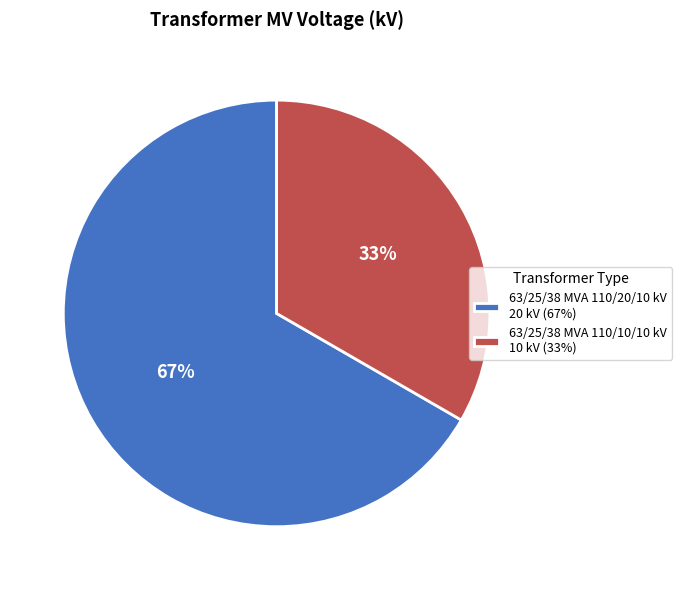

To the nearest percent, what is the combined percentage of 63/25/38 MVA 110/10/10 kV and 63/25/38 MVA 110/20/10 kV?

100%